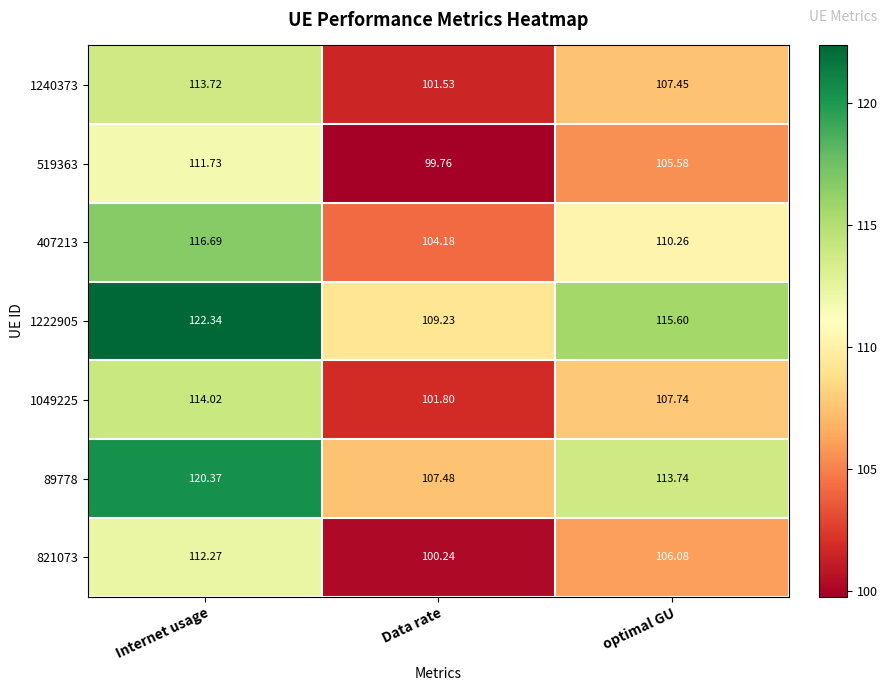

Rank the categories by 1222905 value from lowest to highest.

Data rate, optimal GU, Internet usage